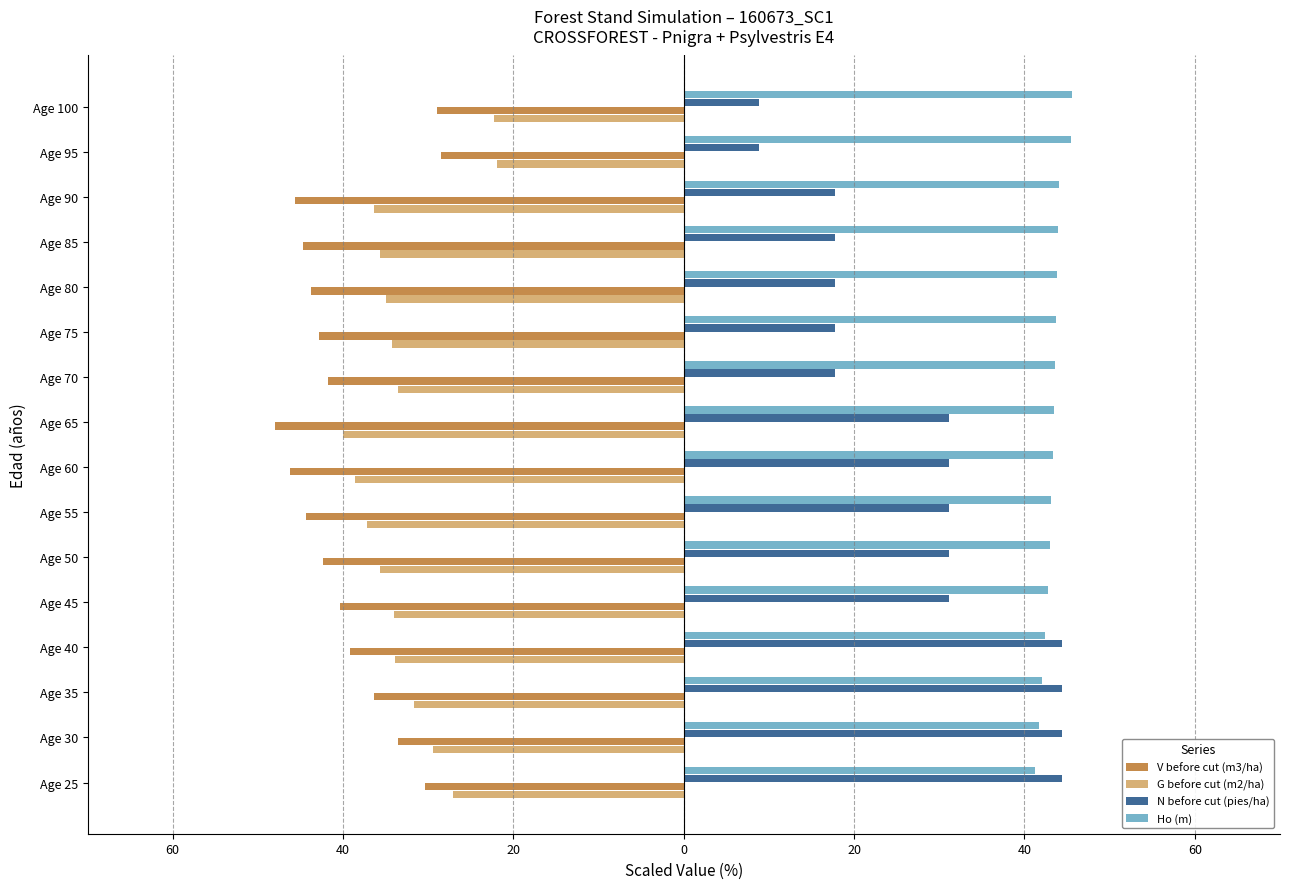

What are all the series names shown in the legend?

V before cut (m3/ha), G before cut (m2/ha), N before cut (pies/ha), Ho (m)